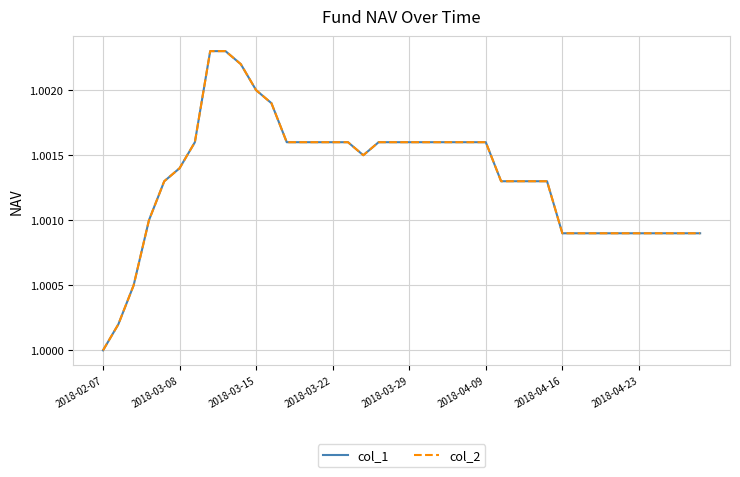

How many lines are shown in the chart?

2